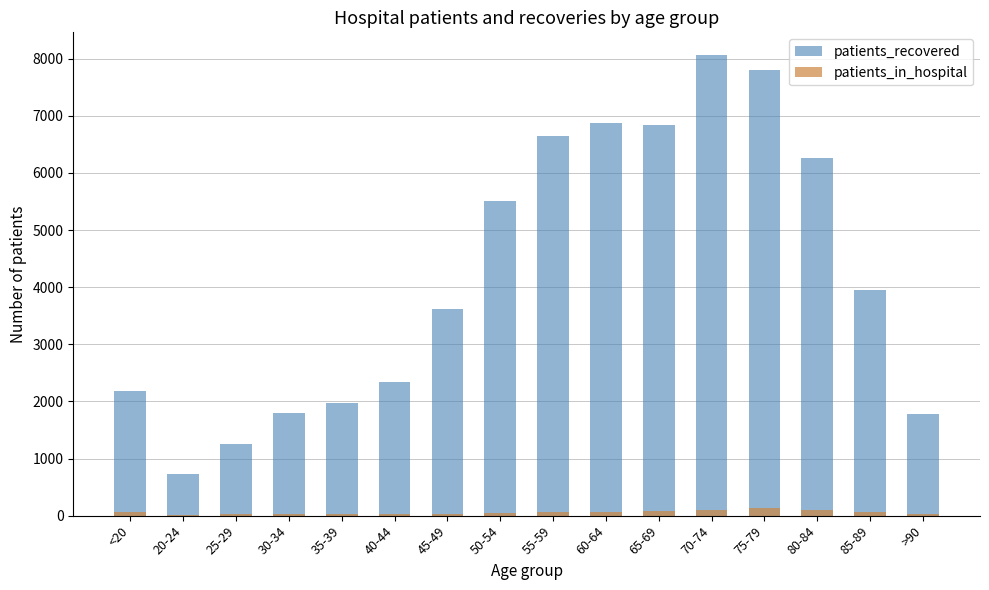

What is the approximate value of patients_in_hospital at 25-29?

31